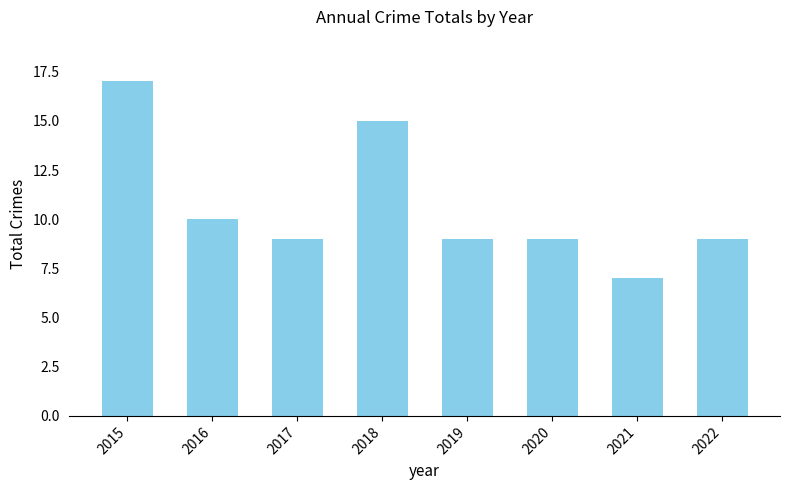

Which label corresponds to the largest value in the chart?

2015